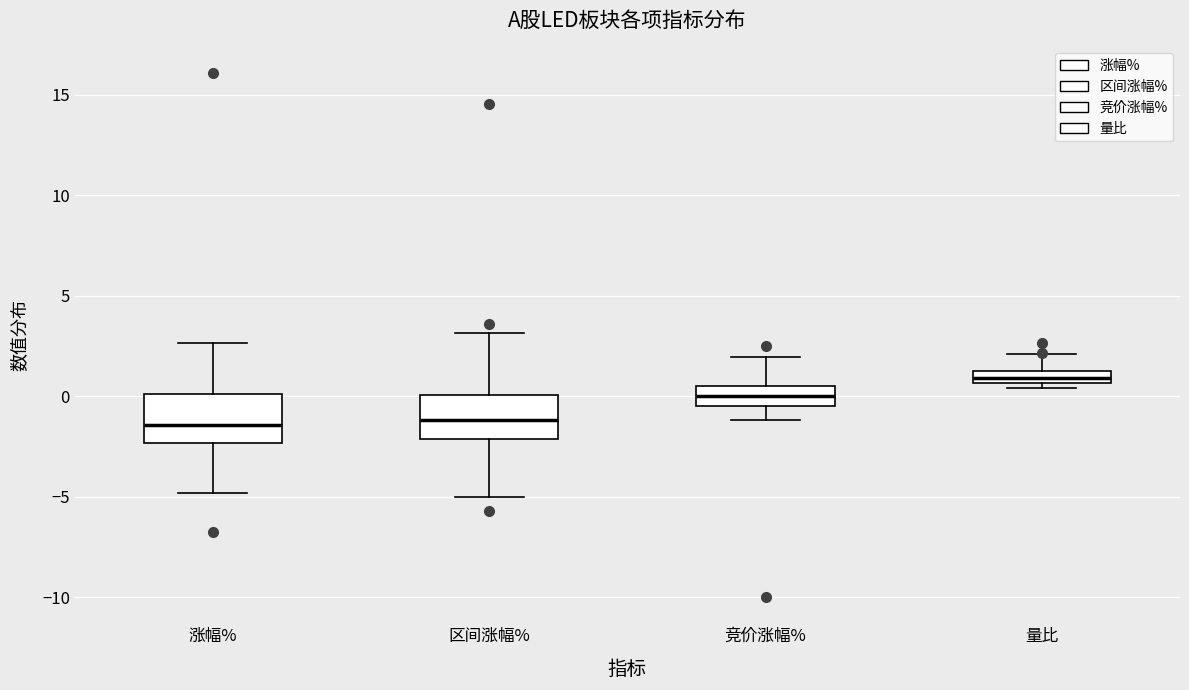

Where does the median line of the box for 区间涨幅% sit on the y-axis? The values are not printed on the chart, so give them approximately, as read against the axis.

-1.0